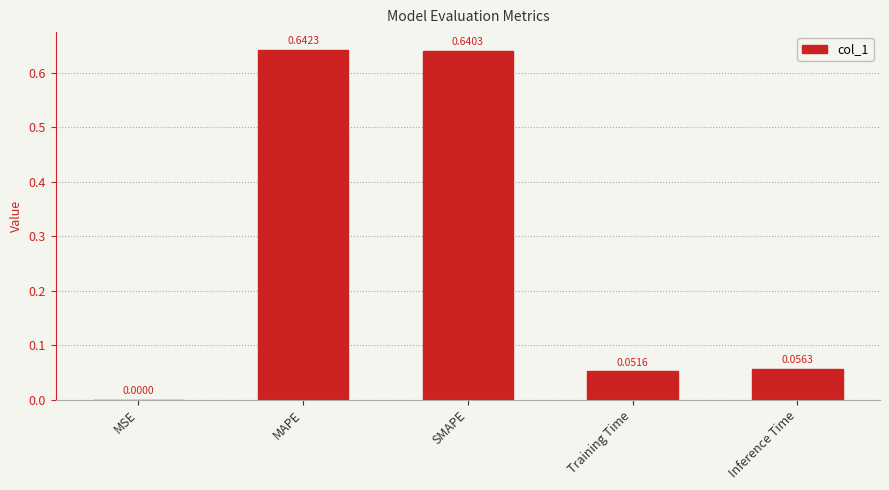

What is the change in value from MAPE to Inference Time?

-0.6